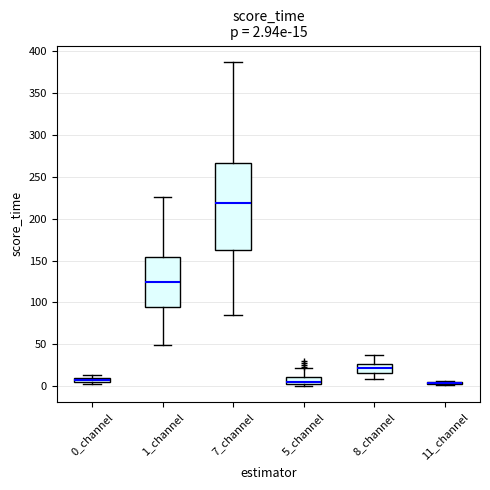

Which box is the tallest, from its lower edge to its upper edge?

7_channel